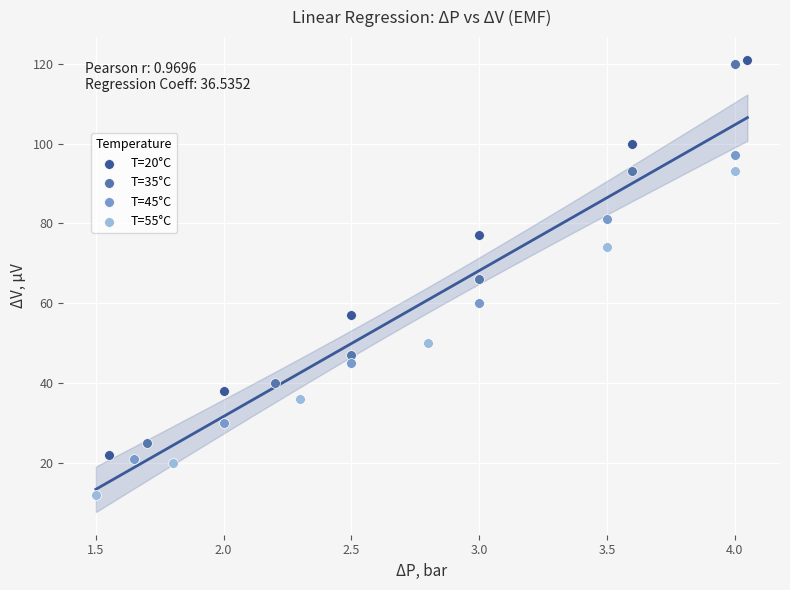

Which series has the widest spread of Y values?

T=20°C